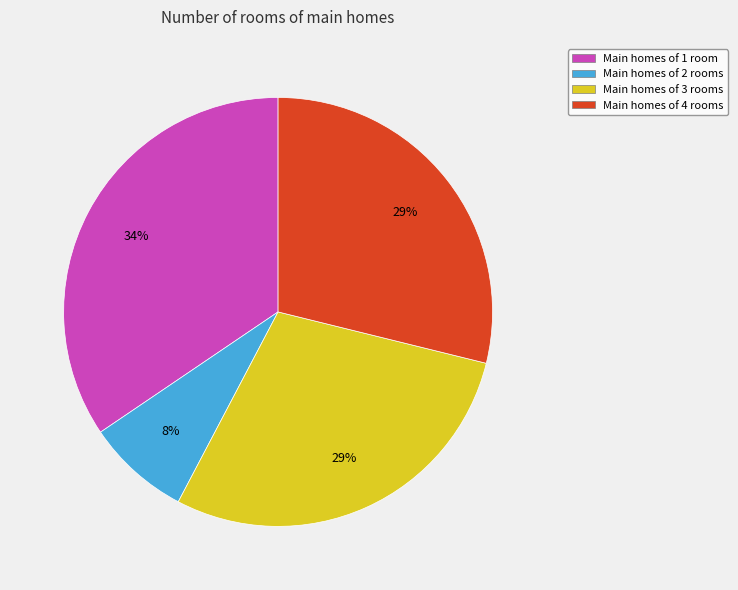

How many slices are in this pie chart?

4